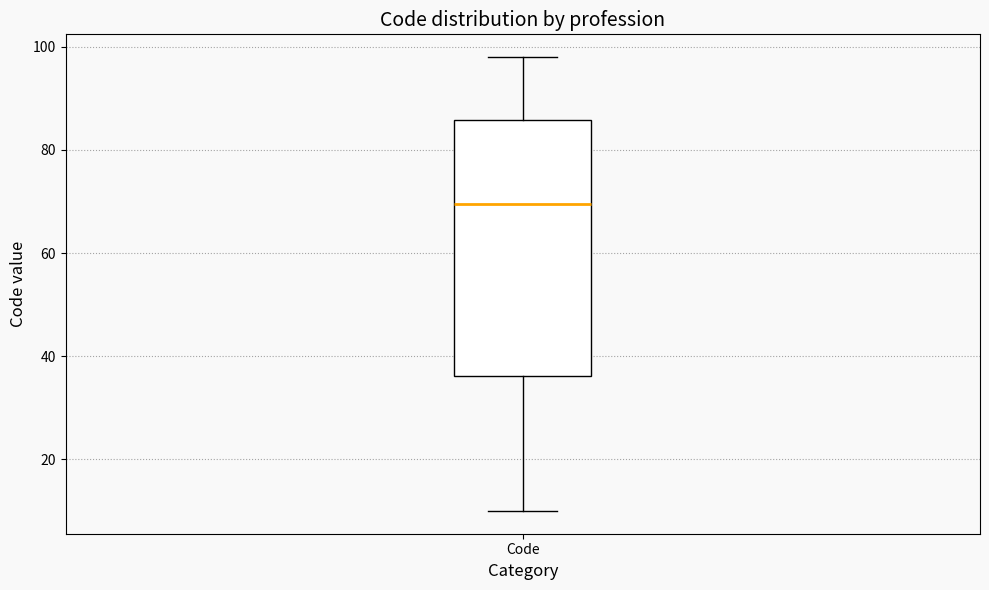

Transcribe this box plot: give where the median line is, the range the box spans, and where the two whiskers end, as read against the y-axis. The values are not printed on the chart, so give them approximately, as read against the axis.

median 70, box 36 to 86, whiskers 10 to 98